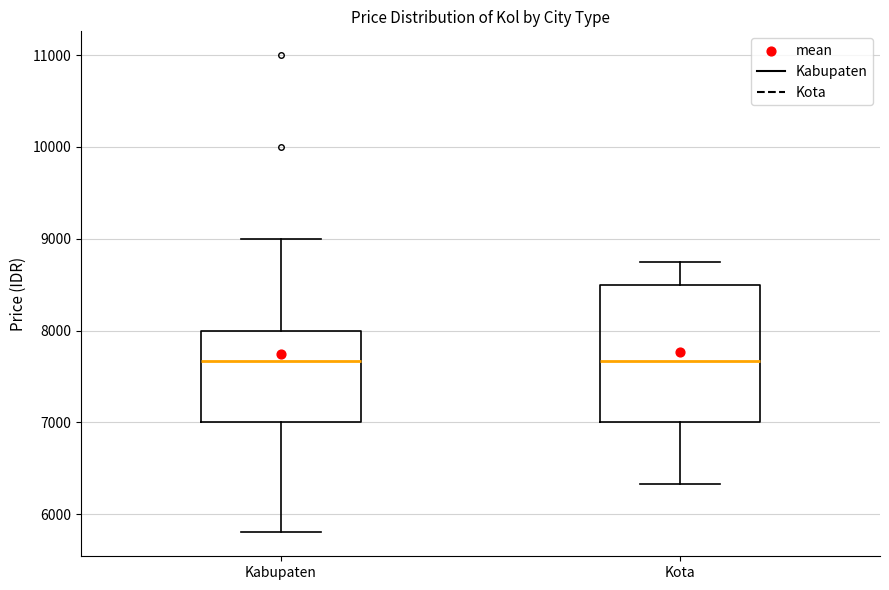

Where is the lower edge of the box for Kota on the y-axis? The values are not printed on the chart, so give them approximately, as read against the axis.

7000